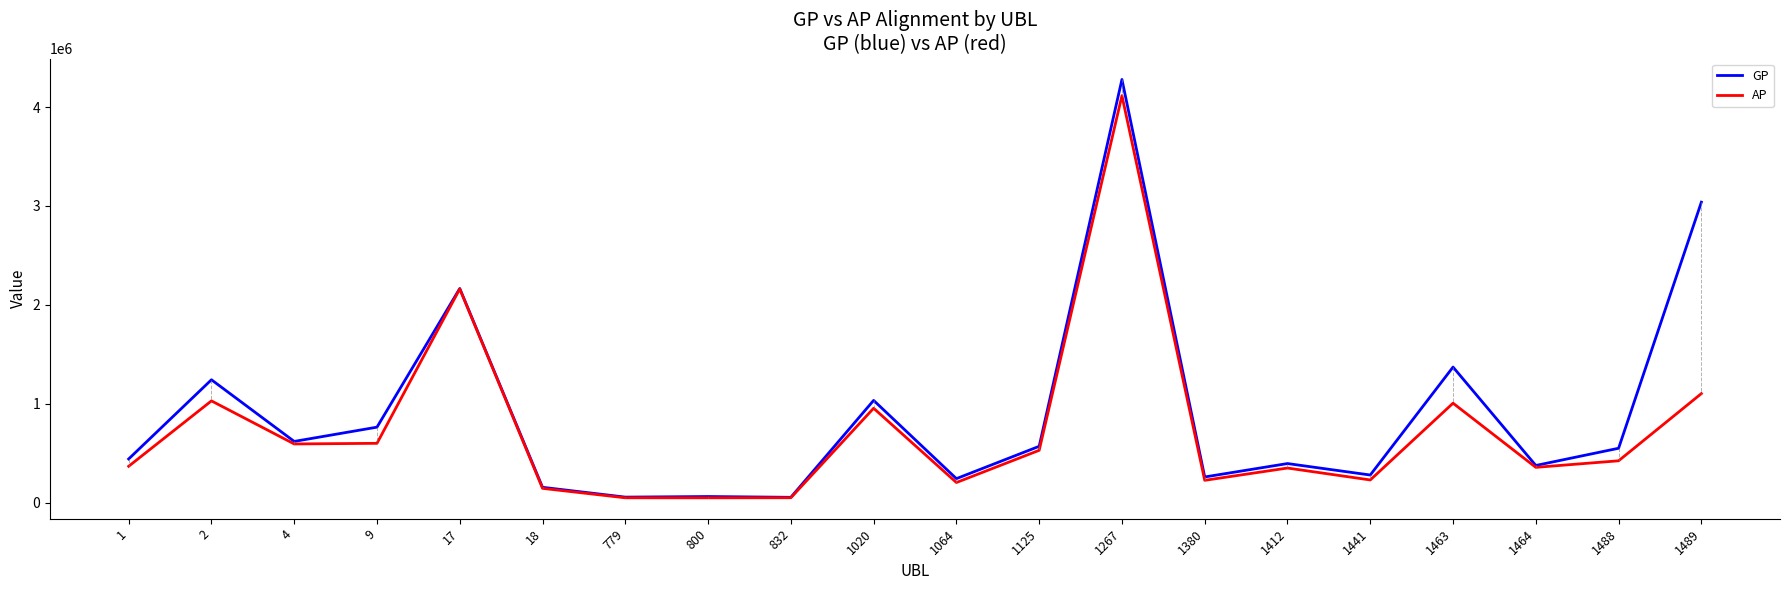

Which series has the largest range (max minus min)?

GP